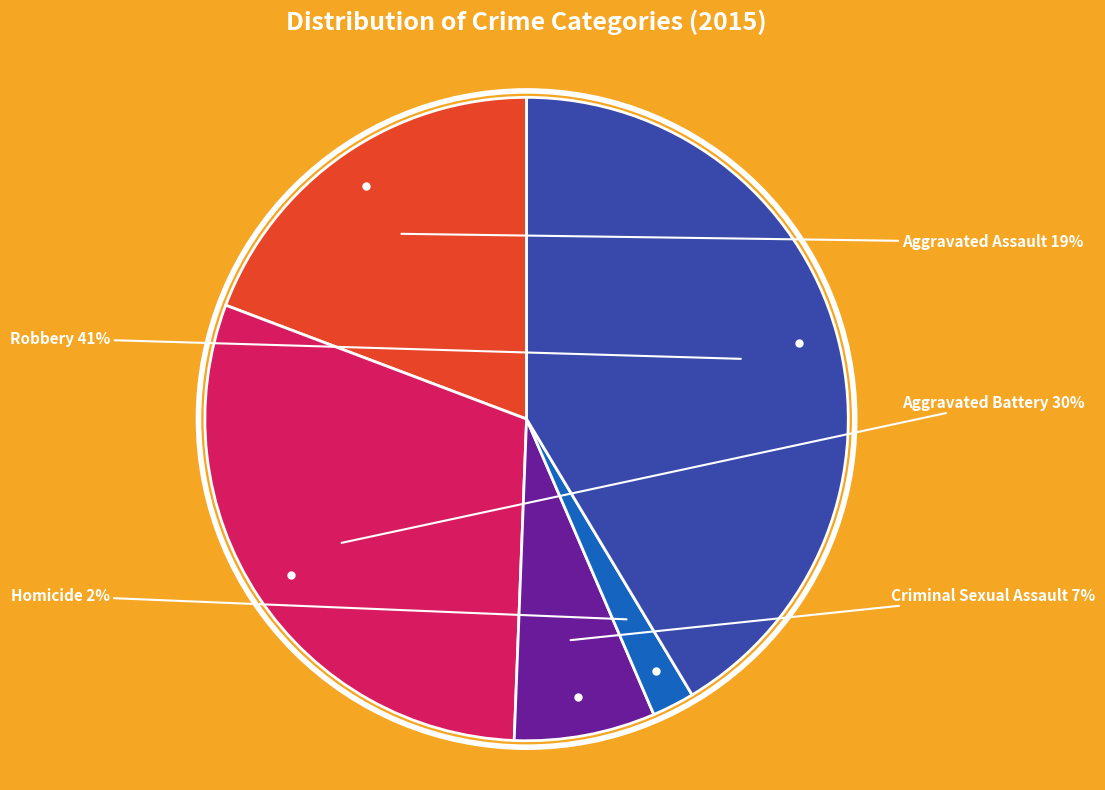

Is there a majority slice in this chart?

No